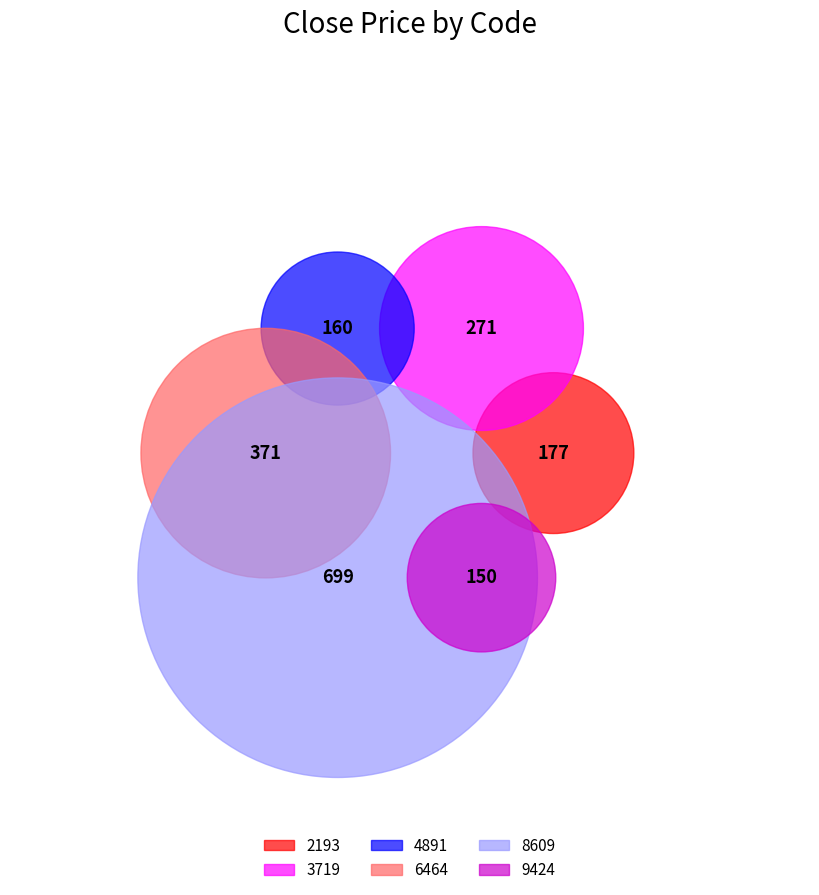

To the nearest percent, what is the difference between the largest and smallest slice percentages?

30%